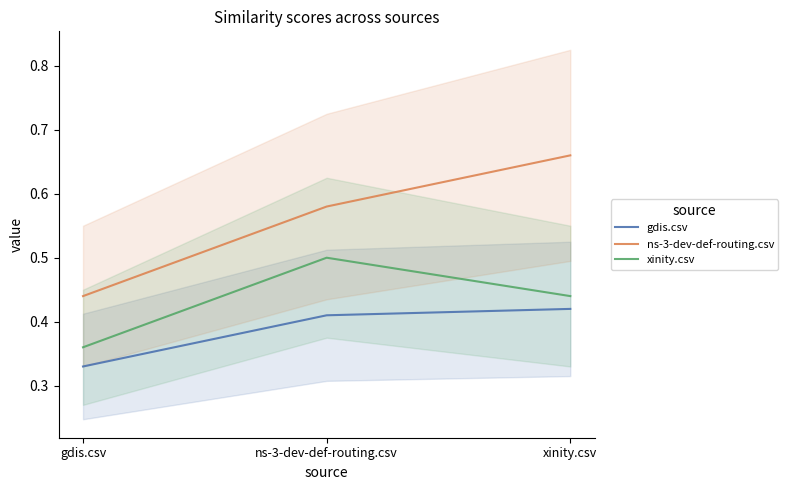

What is the total value across all series at ns-3-dev-def-routing.csv?

1.5